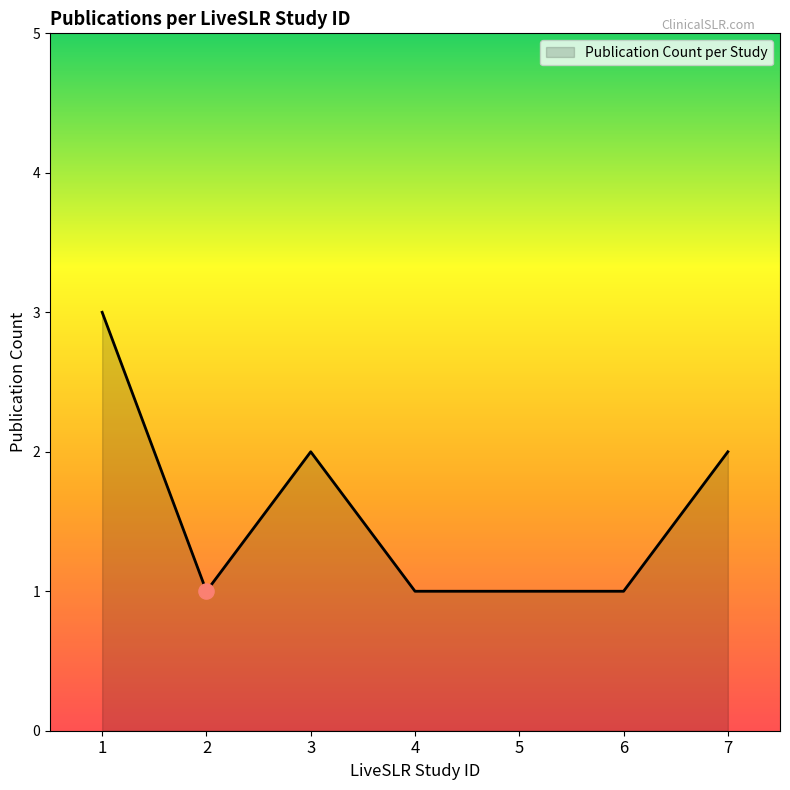

What is the ratio of the value at 3 to the value at 4?

2.0